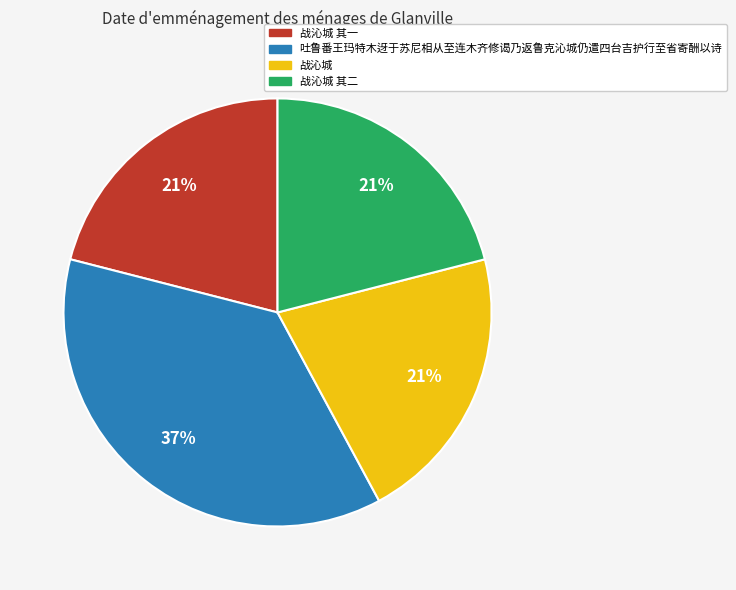

Count the number of slices in the pie.

4